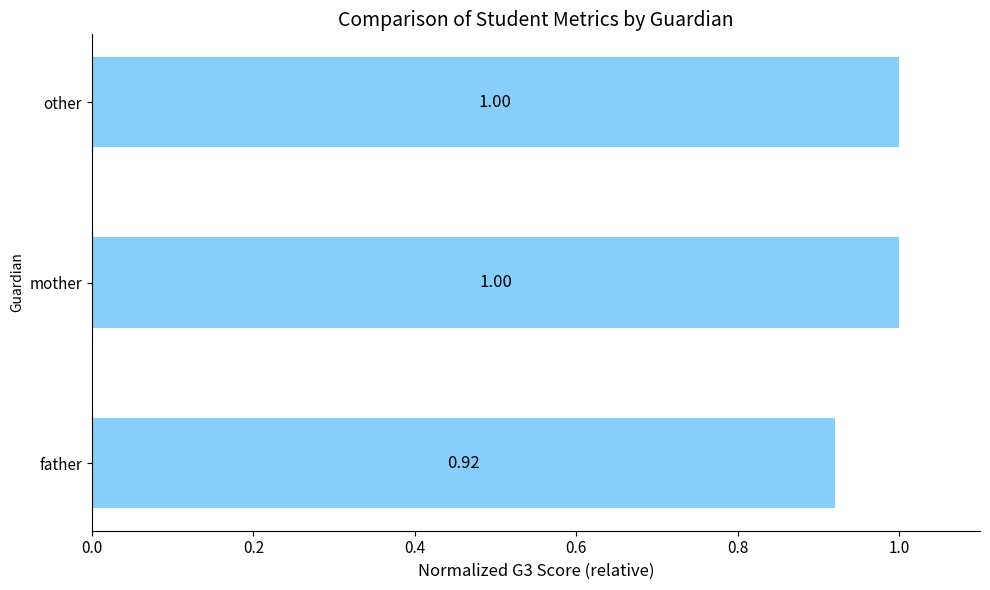

Where is the data nearest to the value 0?

father